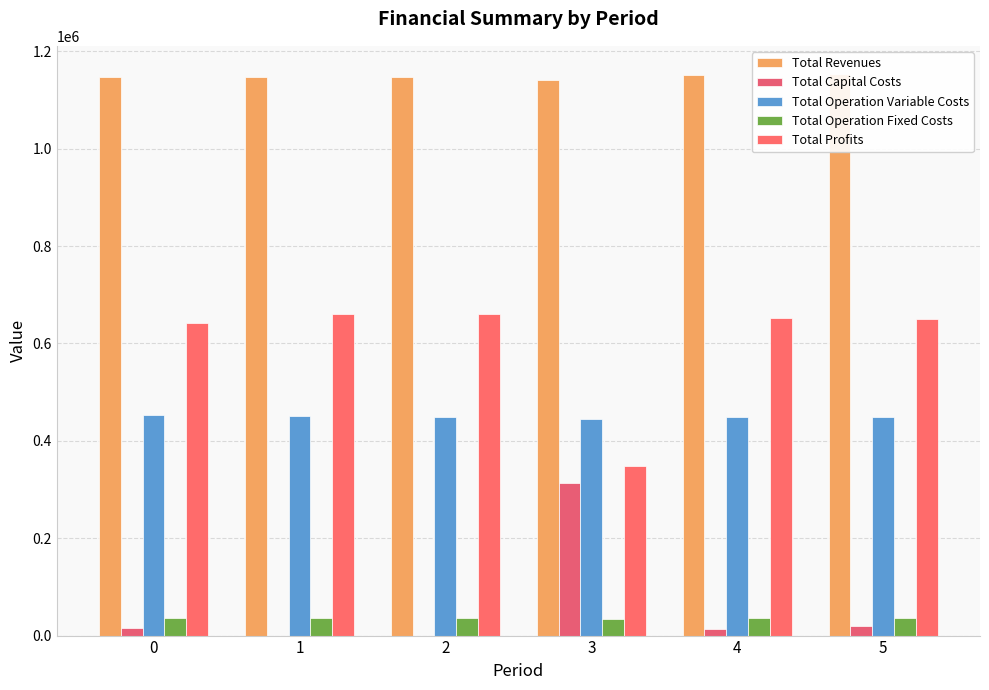

Which series has the largest range (max minus min)?

Total Profits